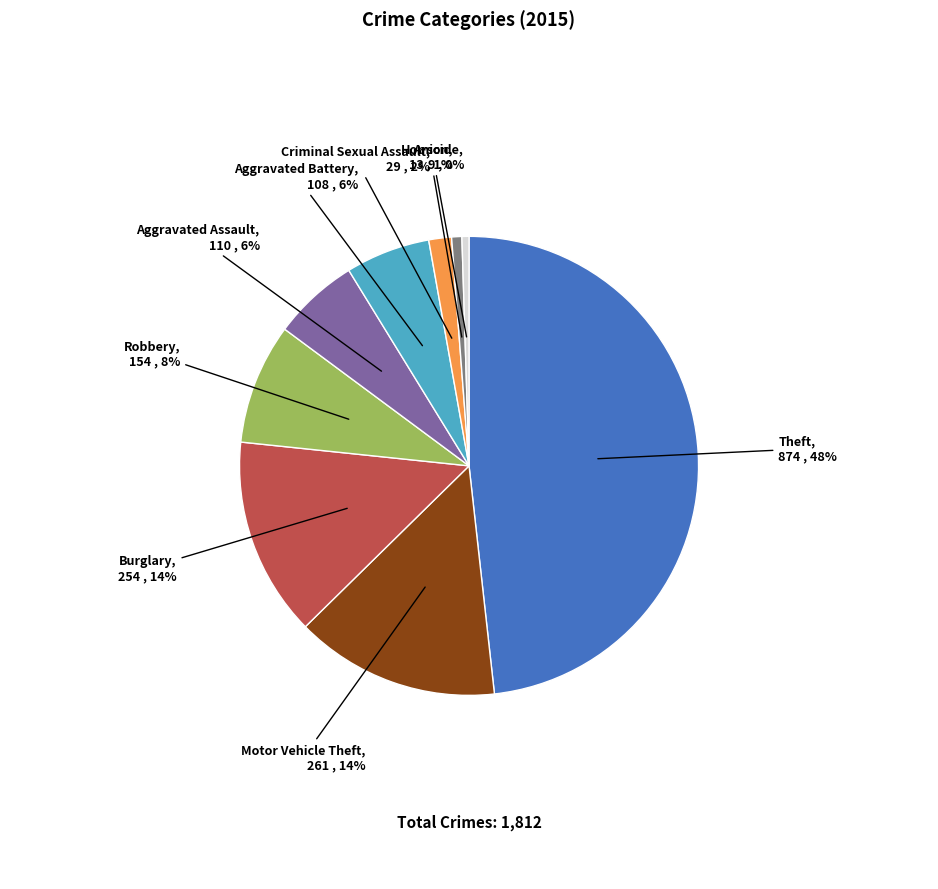

Is Criminal Sexual Assault the majority of the pie?

No